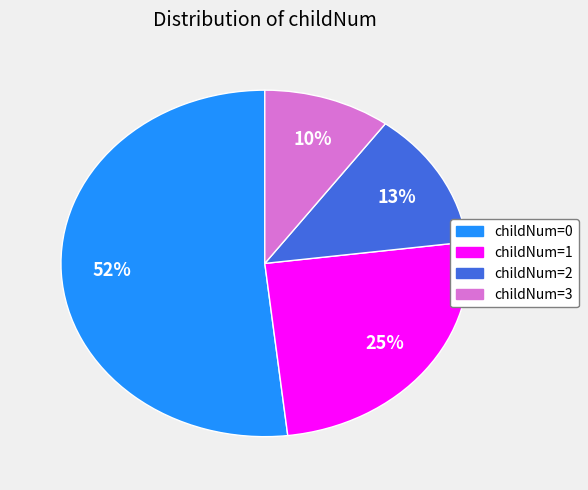

Is there a majority slice in this chart?

Yes